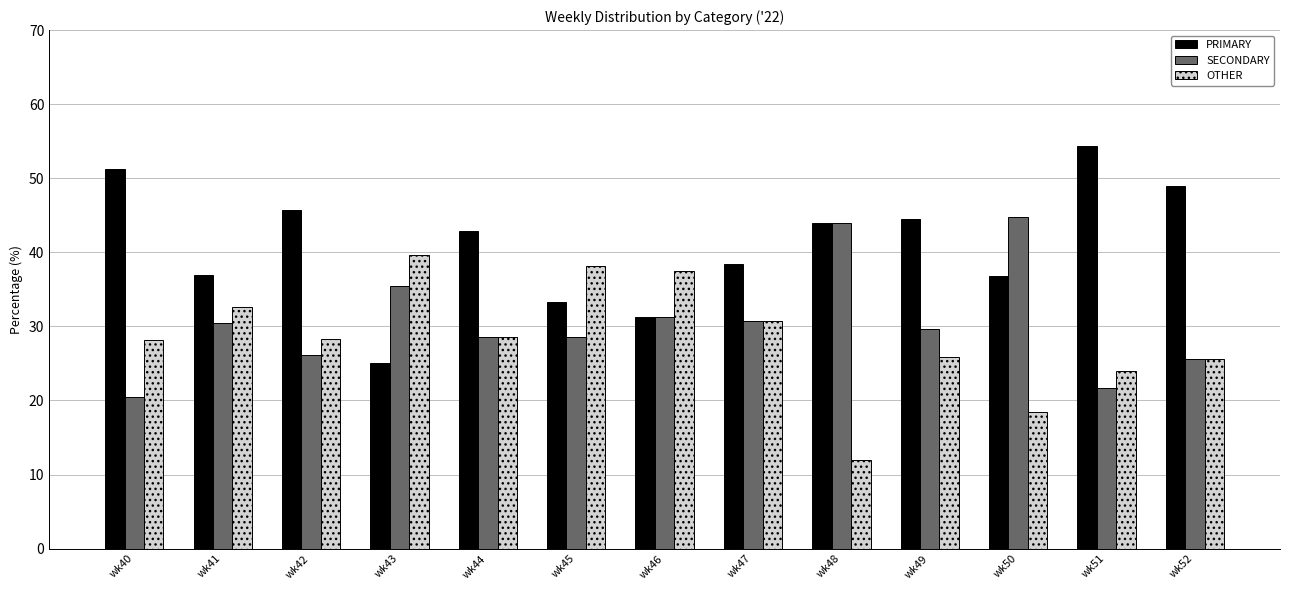

Which series changed the most between wk46 and wk51?

PRIMARY